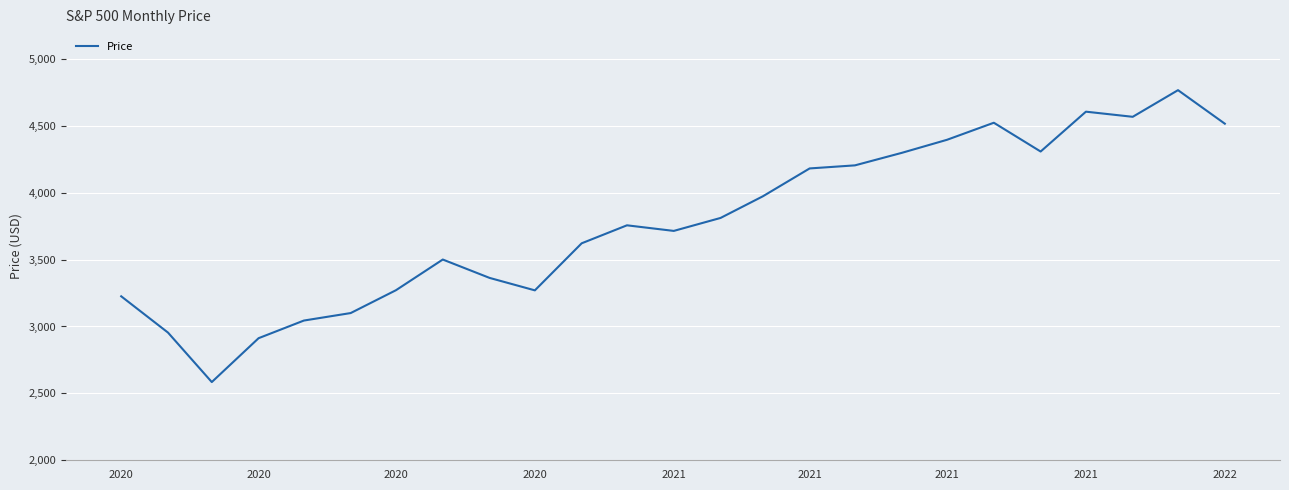

What is the maximum value shown in the chart?

4766.2